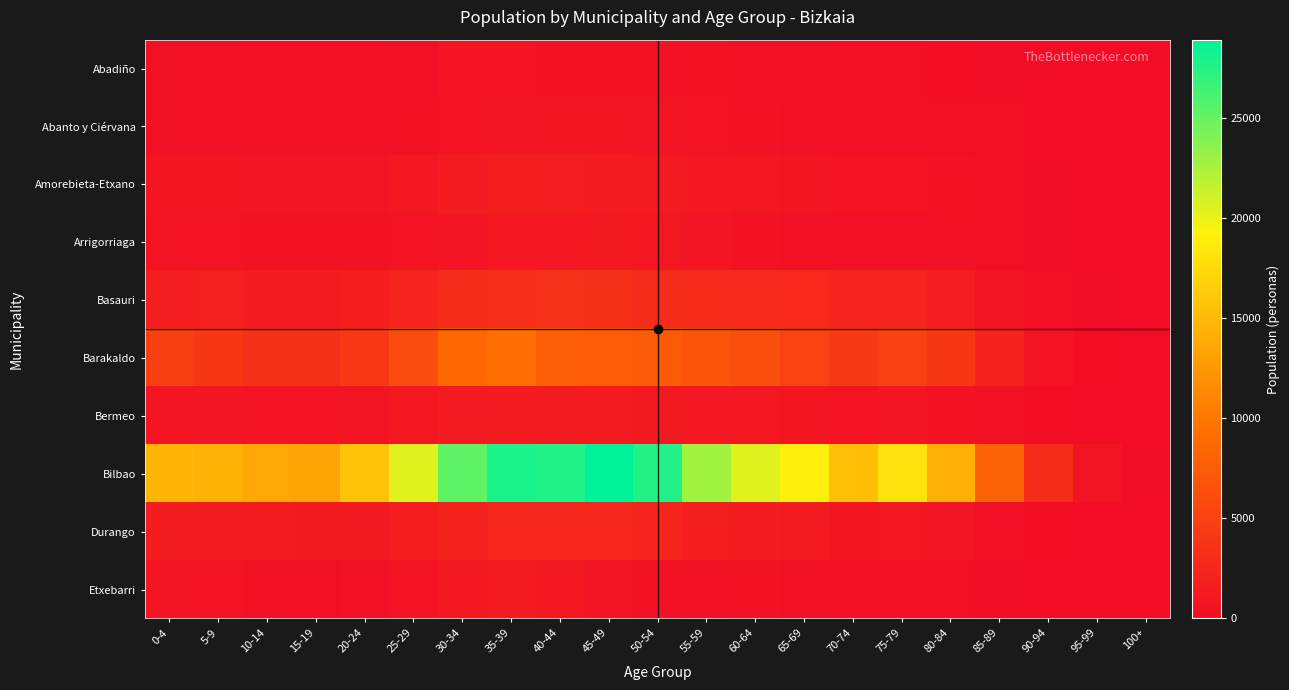

Reading left to right, transcribe all the data shown in this chart.

Abadiño: 0-4=495	5-9=390	10-14=274	15-19=257	20-24=338	25-29=467	30-34=653	35-39=709	40-44=619	45-49=525	50-54=545	55-59=519	60-64=451	65-69=425	70-74=231	75-79=212	80-84=158	85-89=72	90-94=35	95-99=7	100+=3
Abanto y Ciérvana: 0-4=425	5-9=480	10-14=452	15-19=398	20-24=463	25-29=518	30-34=716	35-39=833	40-44=929	45-49=944	50-54=835	55-59=634	60-64=532	65-69=377	70-74=288	75-79=334	80-84=290	85-89=195	90-94=54	95-99=9	100+=2
Amorebieta-Etxano: 0-4=995	5-9=935	10-14=795	15-19=832	20-24=843	25-29=1086	30-34=1485	35-39=1661	40-44=1597	45-49=1493	50-54=1314	55-59=1146	60-64=1058	65-69=912	70-74=666	75-79=710	80-84=550	85-89=326	90-94=87	95-99=20	100+=2
Arrigorriaga: 0-4=668	5-9=724	10-14=608	15-19=604	20-24=607	25-29=672	30-34=842	35-39=1110	40-44=1151	45-49=1214	50-54=1067	55-59=831	60-64=578	65-69=427	70-74=357	75-79=405	80-84=371	85-89=208	90-94=76	95-99=5	100+=0
Basauri: 0-4=1593	5-9=1770	10-14=1577	15-19=1377	20-24=1698	25-29=2287	30-34=3043	35-39=3217	40-44=3366	45-49=3392	50-54=3046	55-59=2822	60-64=2745	65-69=2675	70-74=2215	75-79=2354	80-84=1635	85-89=842	90-94=251	95-99=57	100+=9
Barakaldo: 0-4=4846	5-9=3981	10-14=3315	15-19=3307	20-24=4110	25-29=6042	30-34=8683	35-39=9159	40-44=7885	45-49=7525	50-54=7374	55-59=6861	60-64=6160	65-69=5054	70-74=4167	75-79=4942	80-84=3971	85-89=2131	90-94=703	95-99=132	100+=21
Bermeo: 0-4=820	5-9=812	10-14=696	15-19=625	20-24=734	25-29=1045	30-34=1337	35-39=1373	40-44=1393	45-49=1355	50-54=1256	55-59=1097	60-64=1058	65-69=946	70-74=680	75-79=812	80-84=587	85-89=365	90-94=122	95-99=28	100+=3
Bilbao: 0-4=14695	5-9=14409	10-14=13599	15-19=13426	20-24=15759	25-29=20392	30-34=25293	35-39=27861	40-44=27663	45-49=28885	50-54=27585	55-59=22827	60-64=20409	65-69=19062	70-74=15440	75-79=18017	80-84=14297	85-89=8120	90-94=3009	95-99=776	100+=105
Durango: 0-4=1508	5-9=1559	10-14=1412	15-19=1232	20-24=1294	25-29=1743	30-34=2163	35-39=2468	40-44=2539	45-49=2473	50-54=2259	55-59=1672	60-64=1474	65-69=1311	70-74=975	75-79=1063	80-84=819	85-89=471	90-94=151	95-99=29	100+=3
Etxebarri: 0-4=802	5-9=649	10-14=398	15-19=303	20-24=392	25-29=661	30-34=1121	35-39=1309	40-44=1068	45-49=747	50-54=610	55-59=499	60-64=546	65-69=444	70-74=273	75-79=223	80-84=180	85-89=77	90-94=30	95-99=4	100+=1